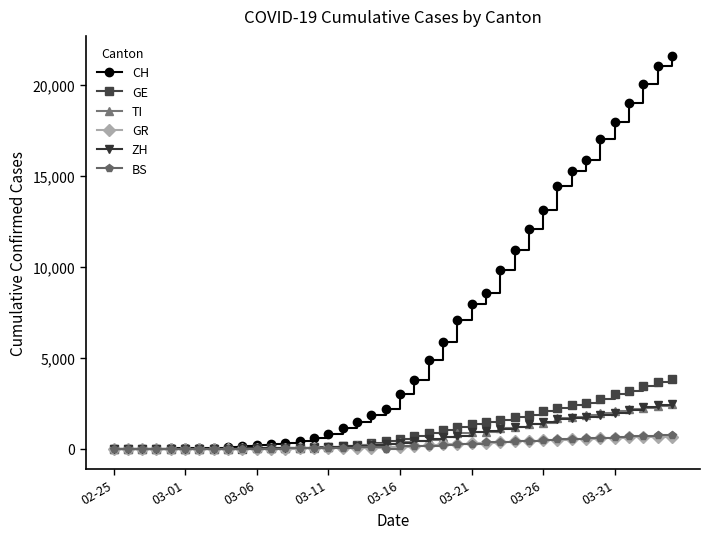

How many categories are shown in the chart?

40